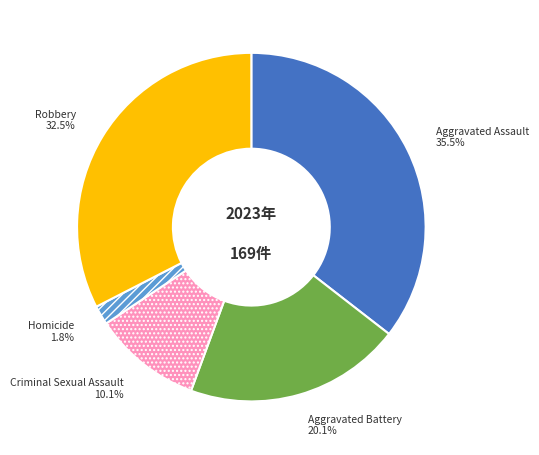

Which slice is the largest?

Aggravated Assault